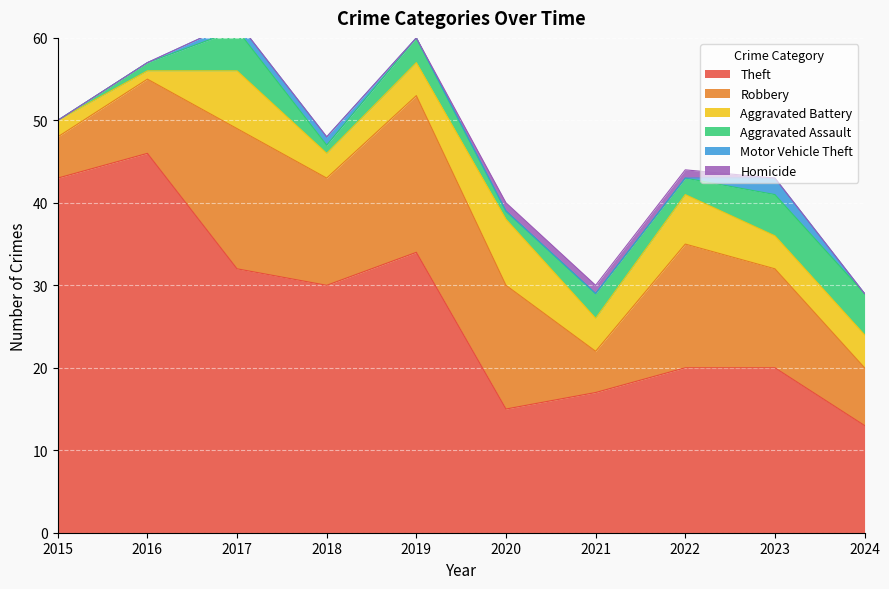

At which label is Motor Vehicle Theft closest to 1?

2017